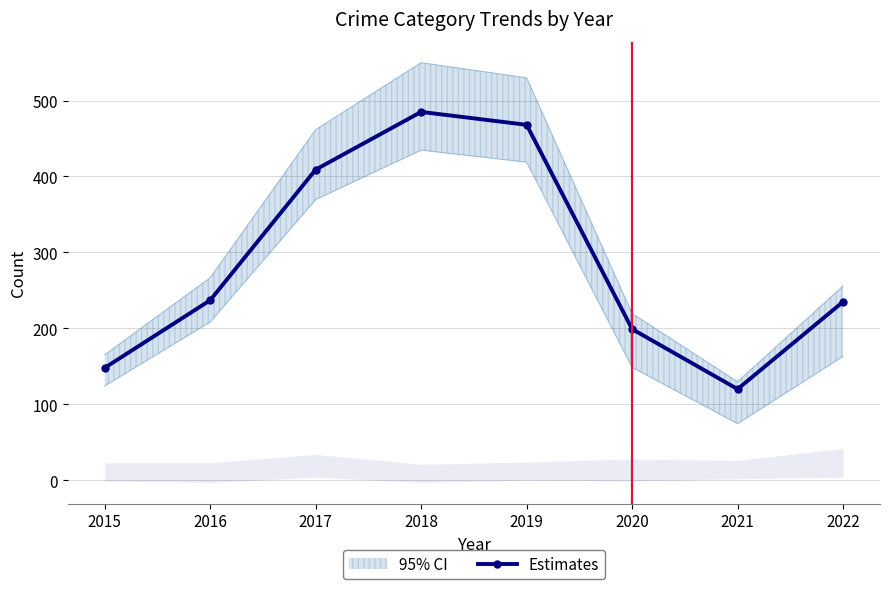

What is the value of the 1st point from the left?

148